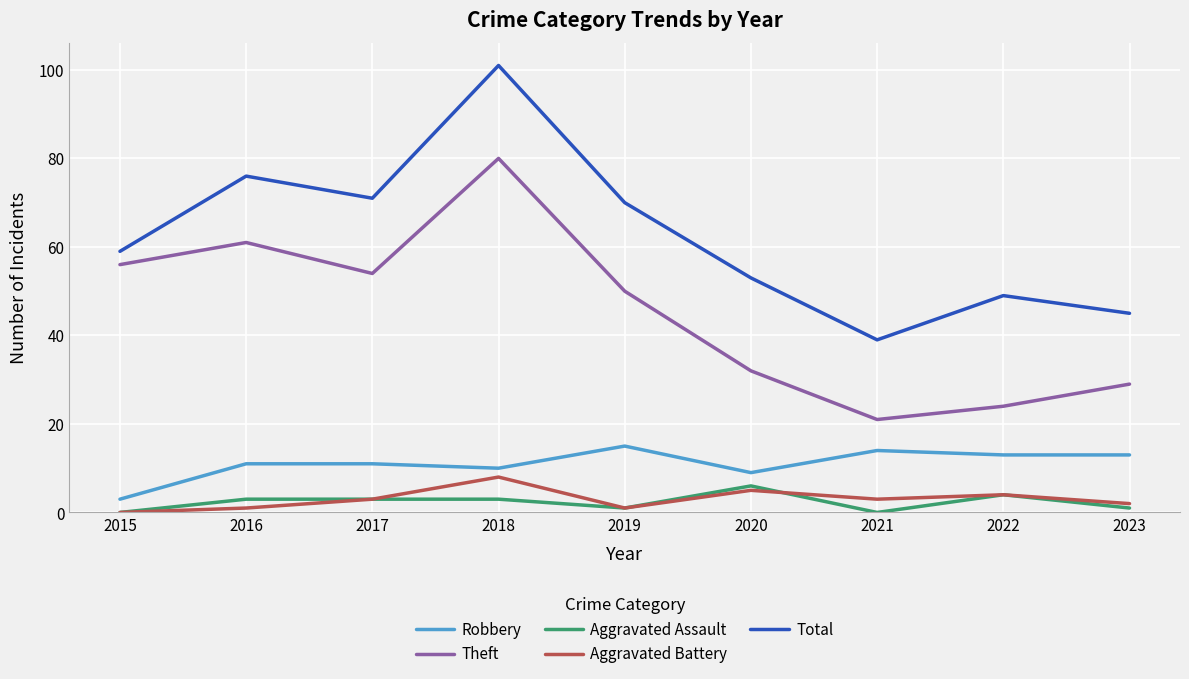

In Aggravated Battery, how many points are lower than both neighbors (excluding endpoints)?

2